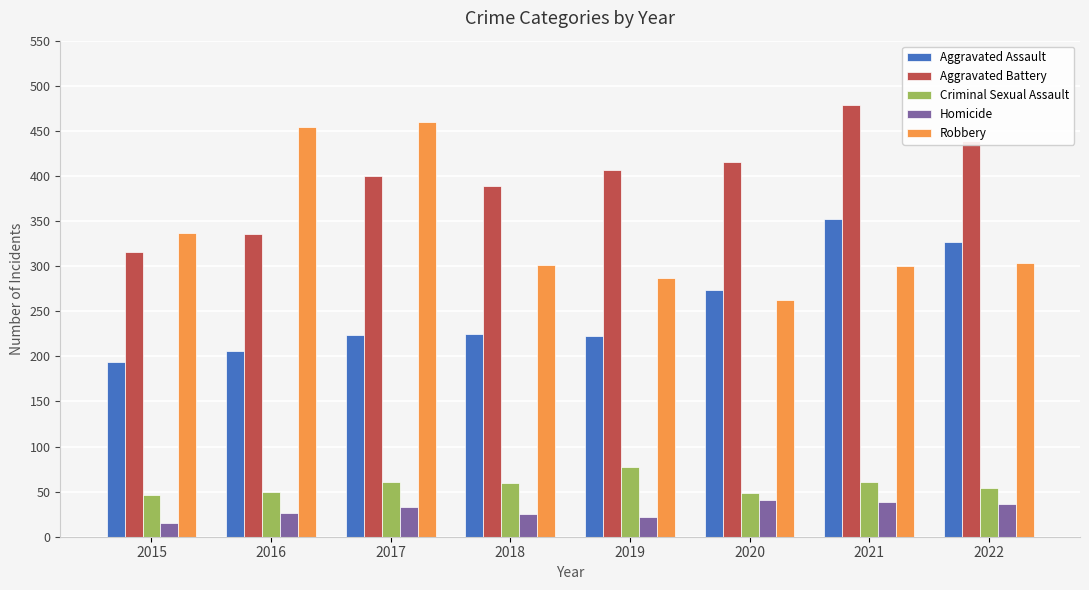

Which series has the widest spread of values?

Robbery